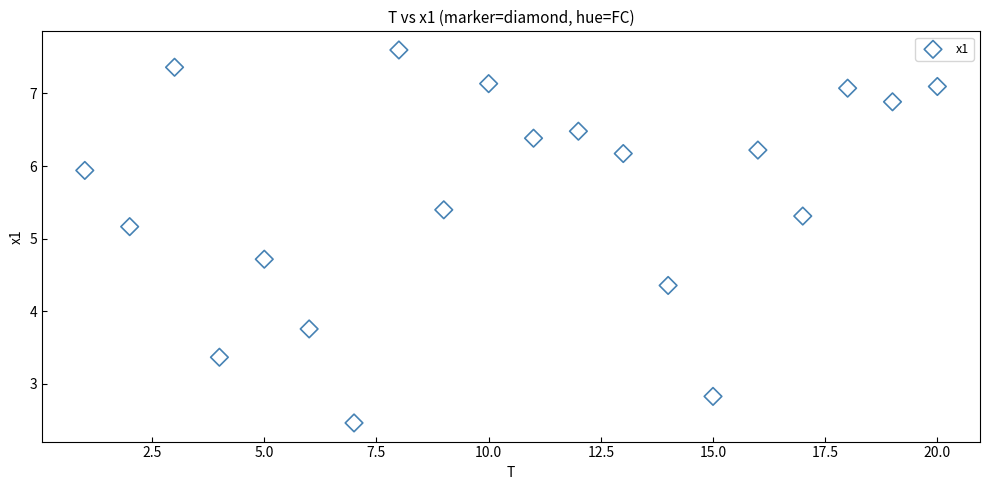

What Y value in the scatter plot is closest to 5?

5.2